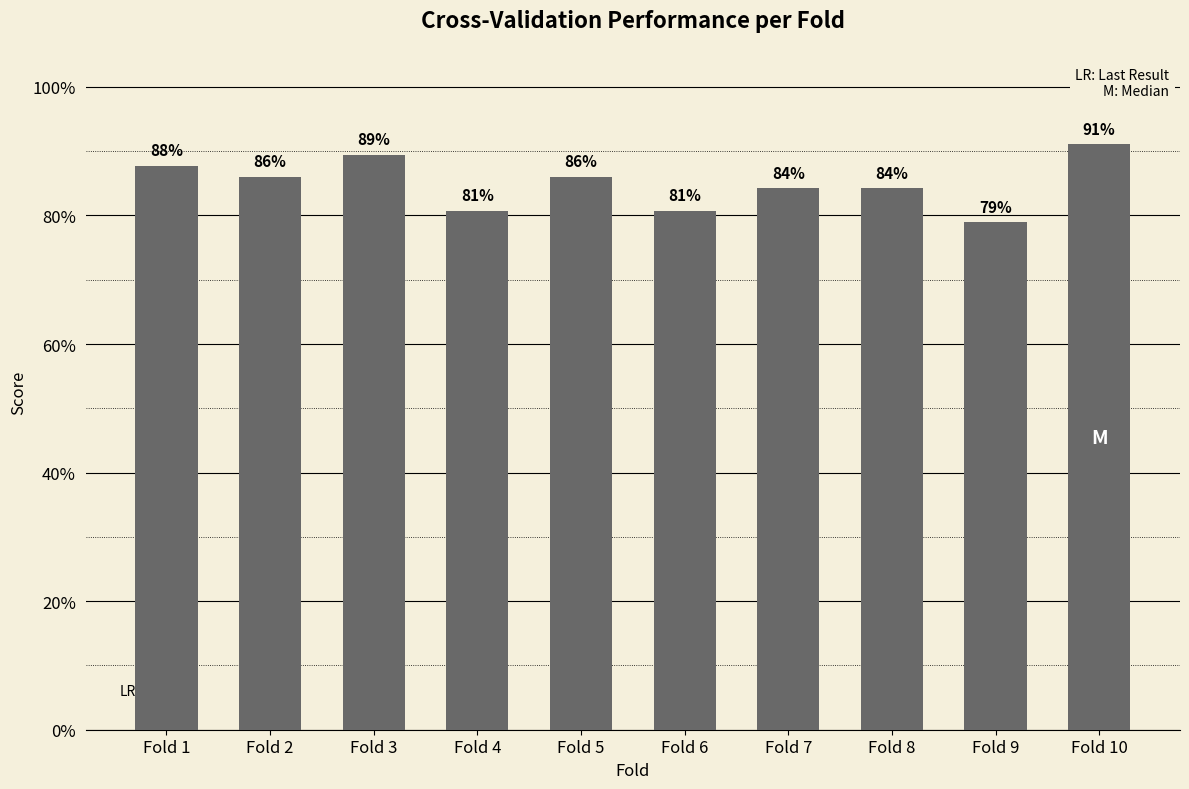

Are the bars horizontal?

No